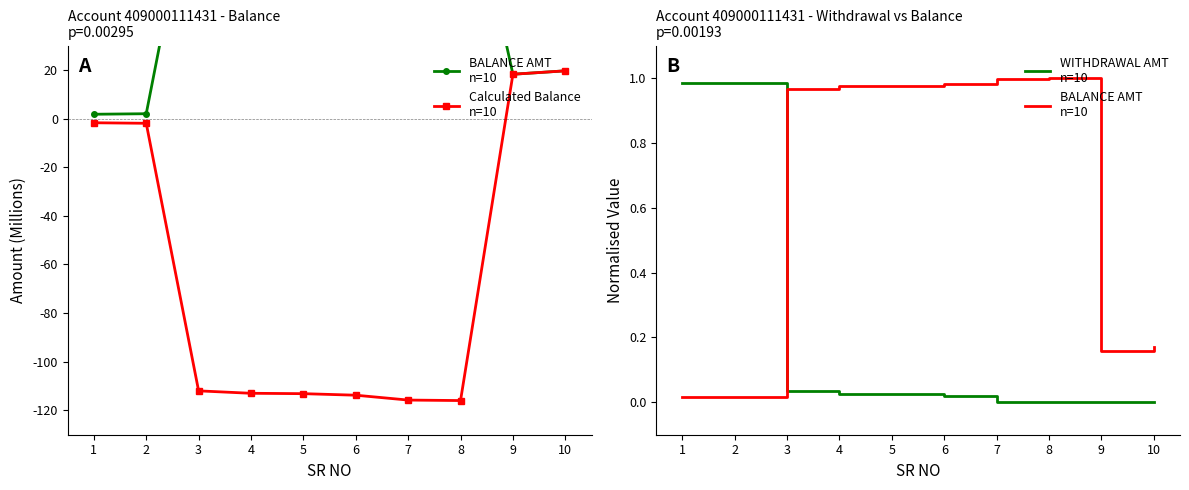

The BALANCE AMT
n=10 series shows 1.6 at 6. True or false?

False